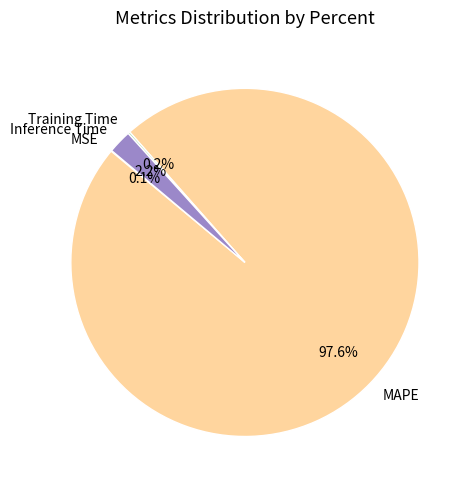

Which category has the biggest portion of the pie?

MAPE